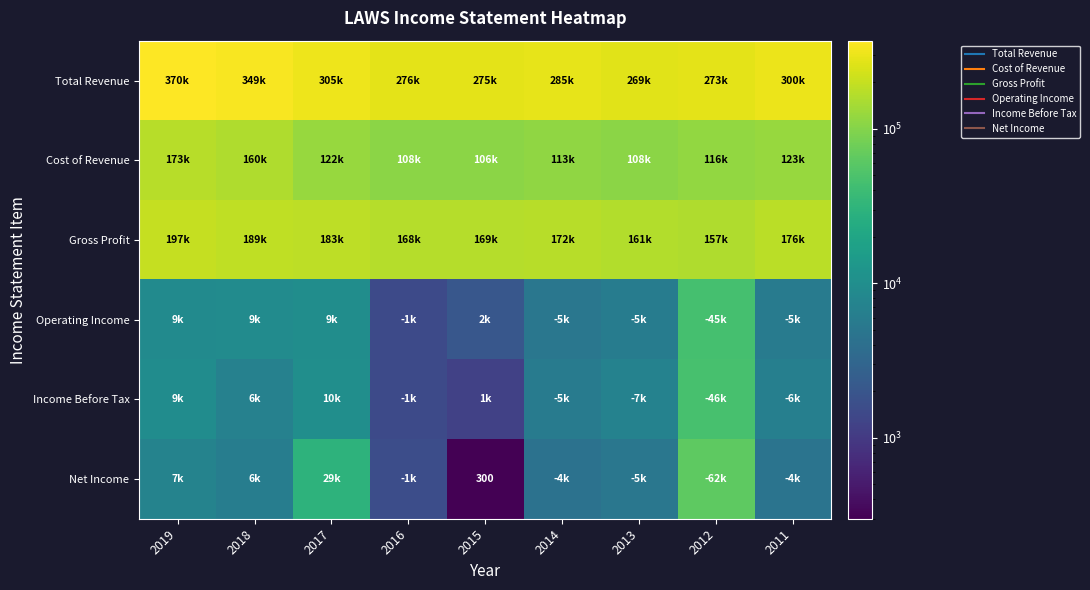

The value of Income Before Tax at 2015 is 790. True or false?

False